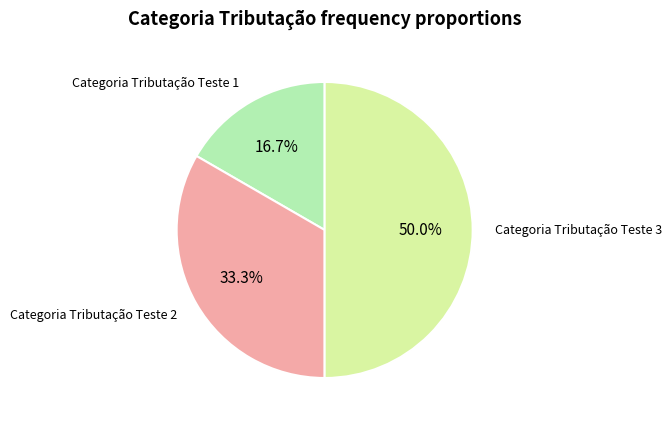

What percentage is NOT represented by Categoria Tributação Teste 2?

66.7%